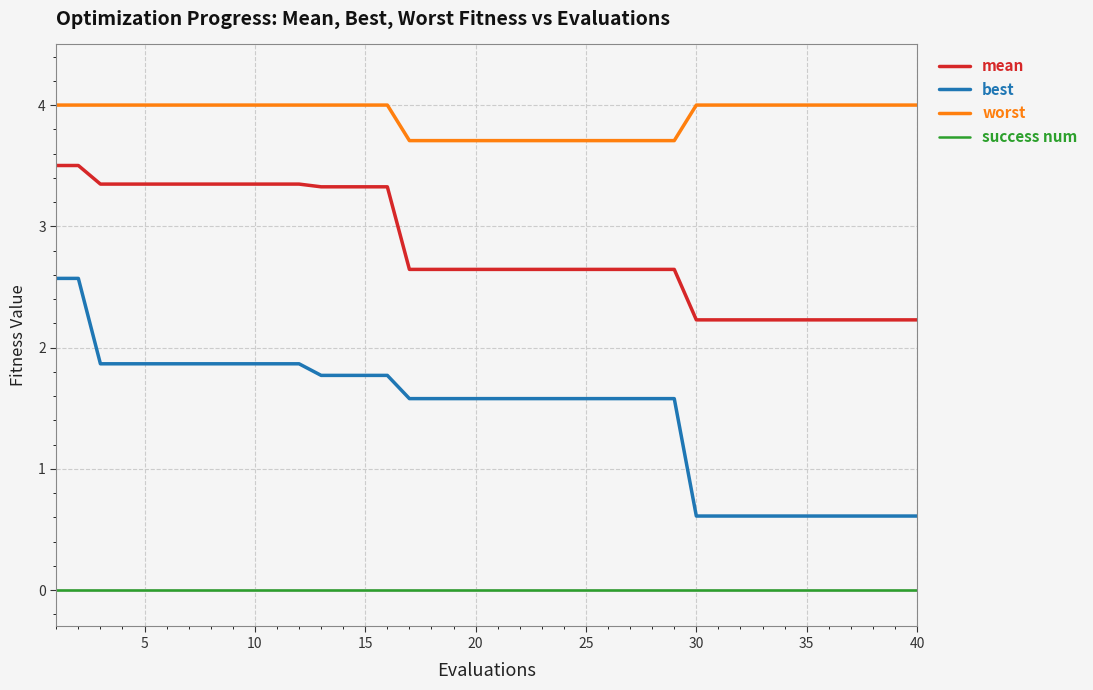

What is the difference between the maximum and minimum values in the mean series?

1.3